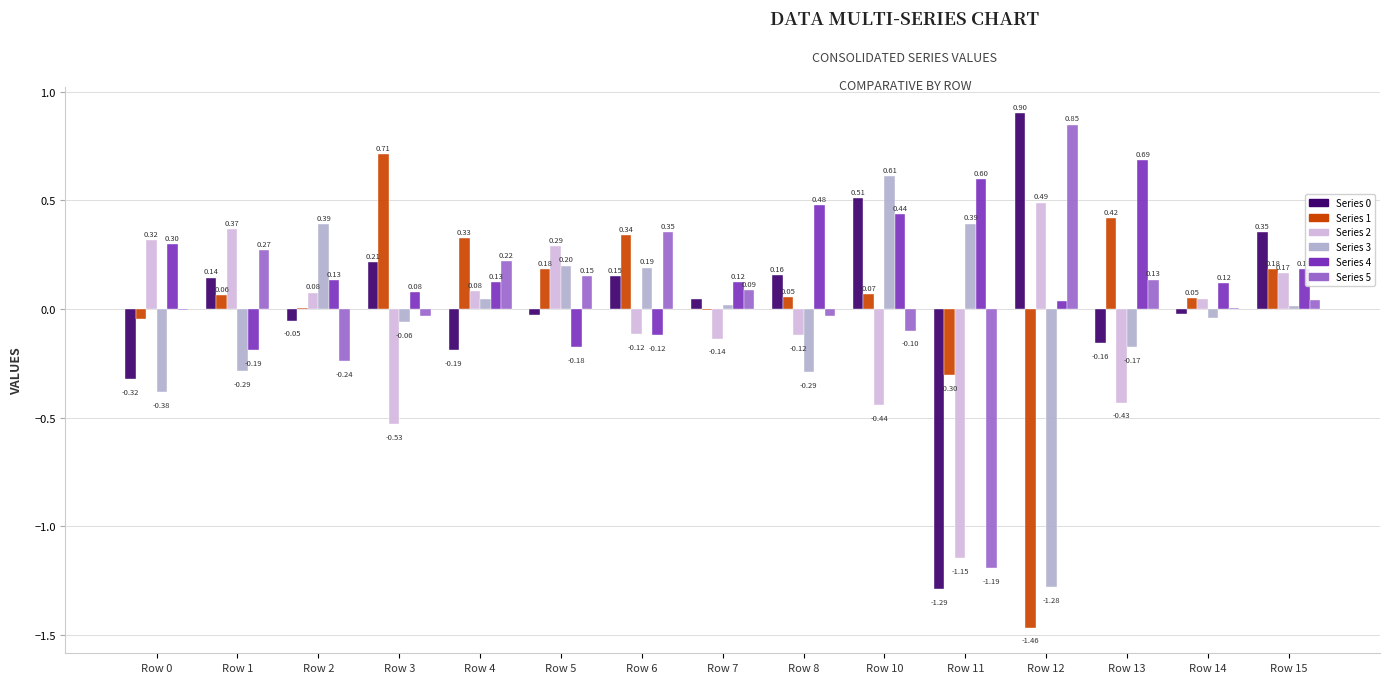

What is the sum of the Series 1 values at Row 3 and Row 12?

-0.8